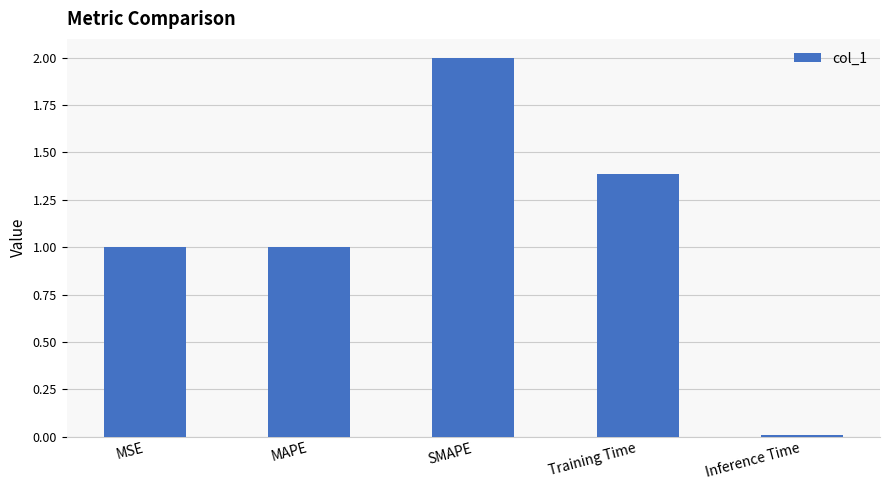

Which category has the highest value across all series?

SMAPE